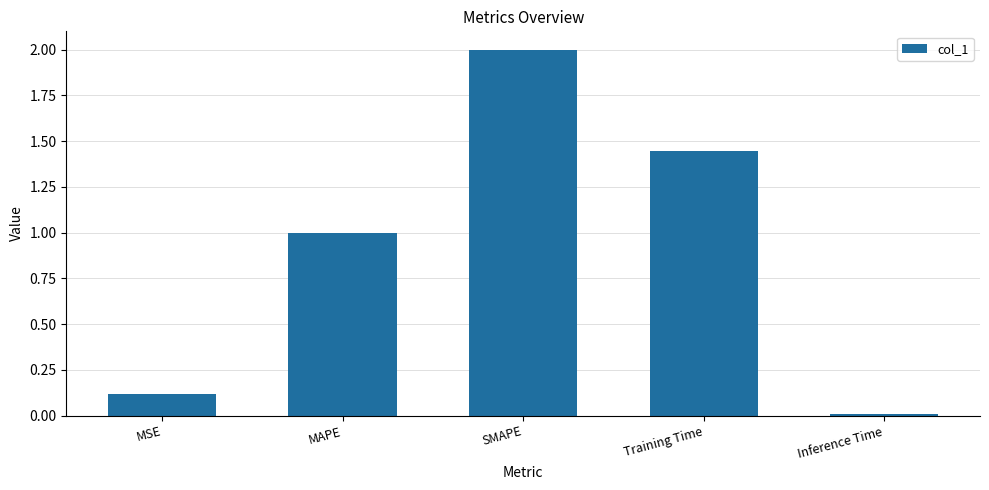

Rank the categories by value from lowest to highest.

Inference Time, MSE, MAPE, Training Time, SMAPE